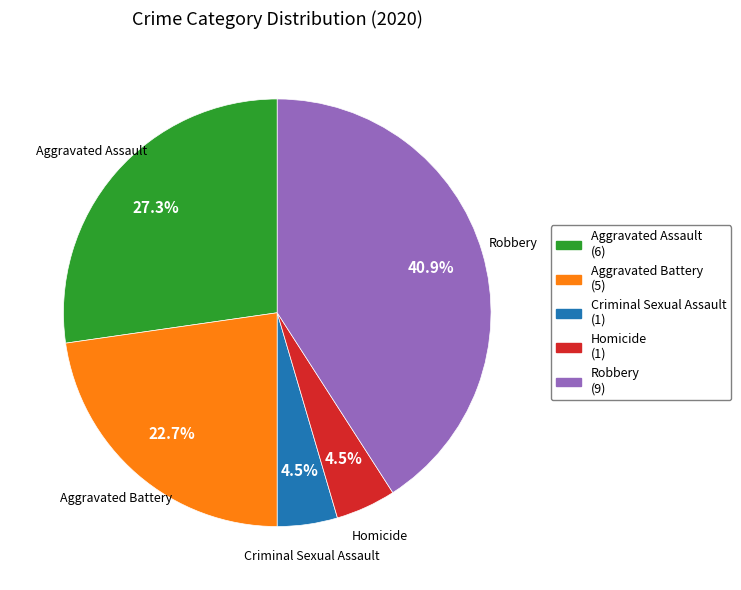

Do Aggravated Battery and Criminal Sexual Assault together represent more than half of the pie?

No